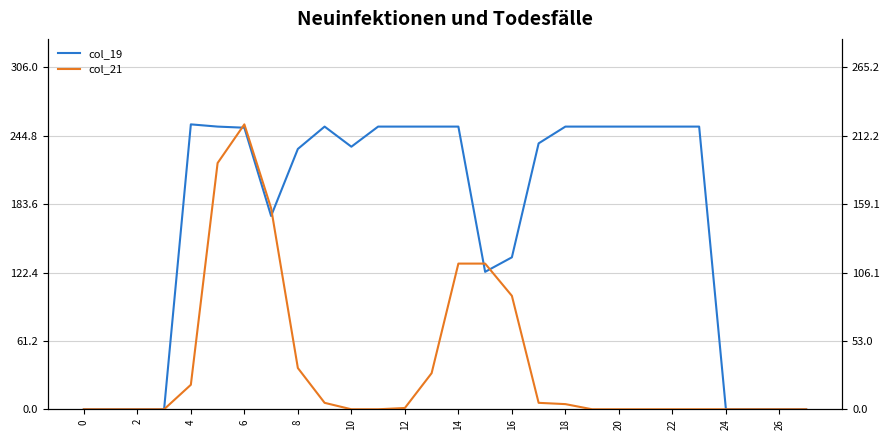

What is the value of the col_21 point at the 16th from the left?

113